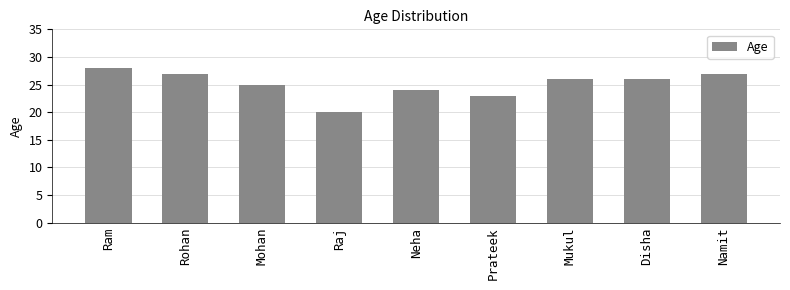

Between Ram and Mukul, which is larger?

Ram